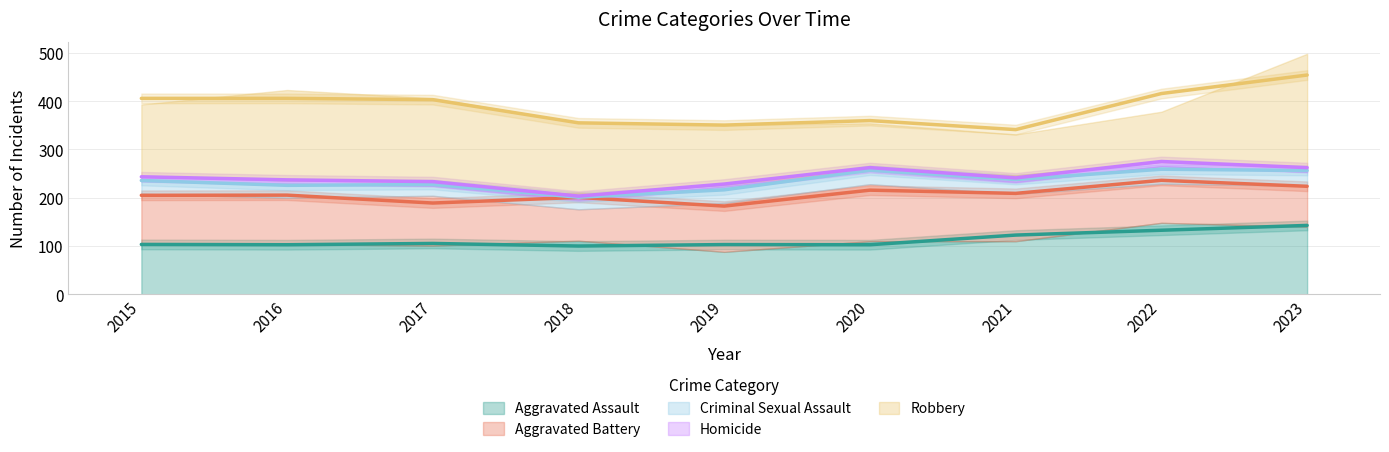

True or false: Criminal Sexual Assault and Aggravated Assault intersect in this chart.

False